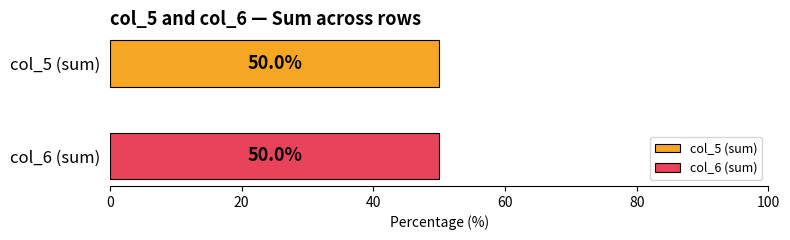

At 2437:2500, list the series in order from smallest to largest.

col_5, col_6